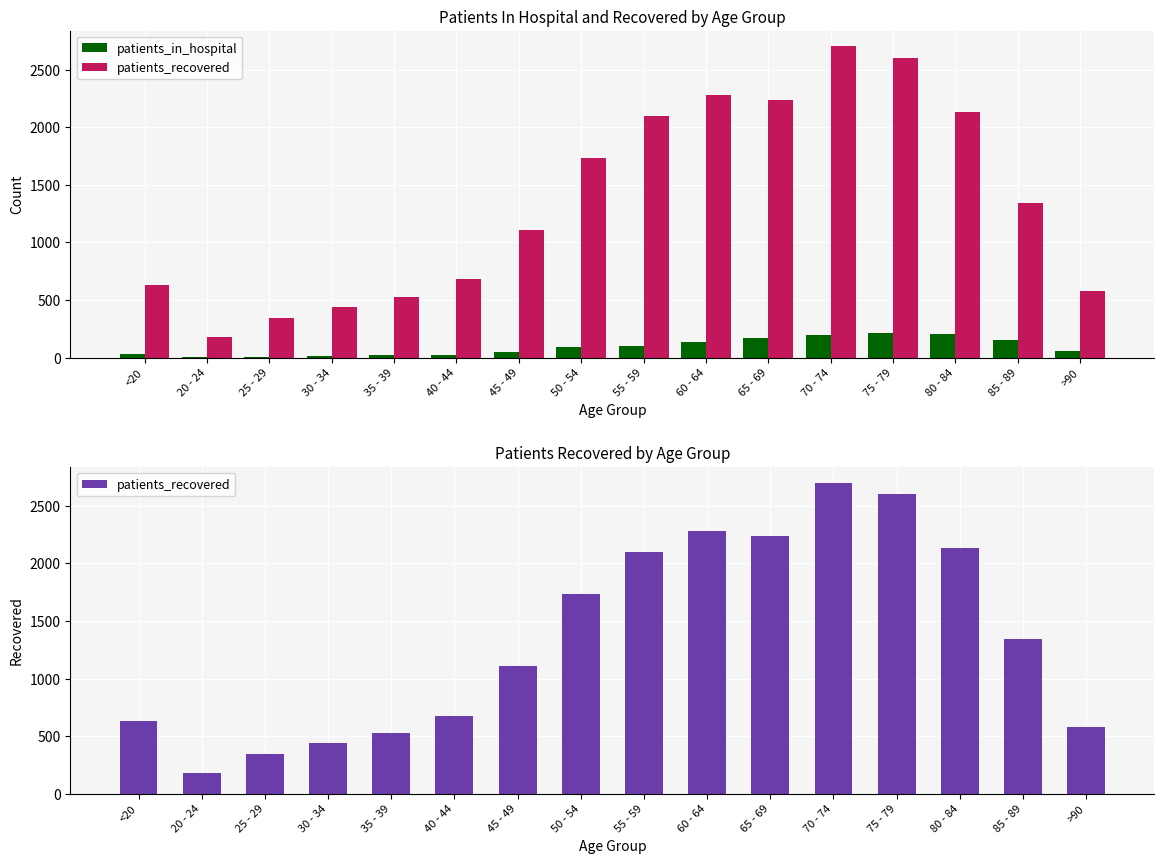

How many groups of bars are there?

16